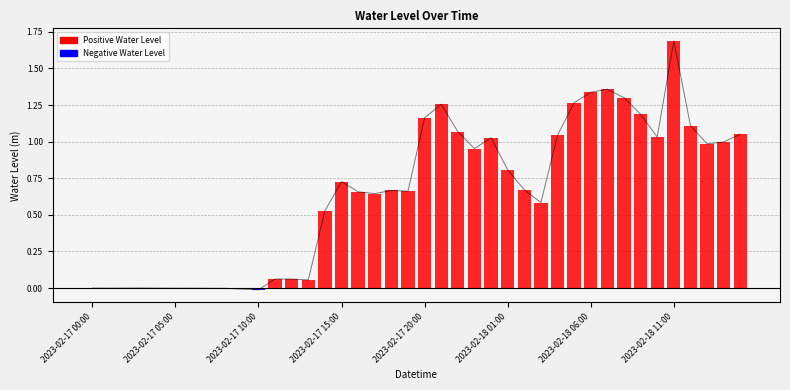

The chart shows a value of 0.0 at 2023-02-17 15:00. True or false?

False